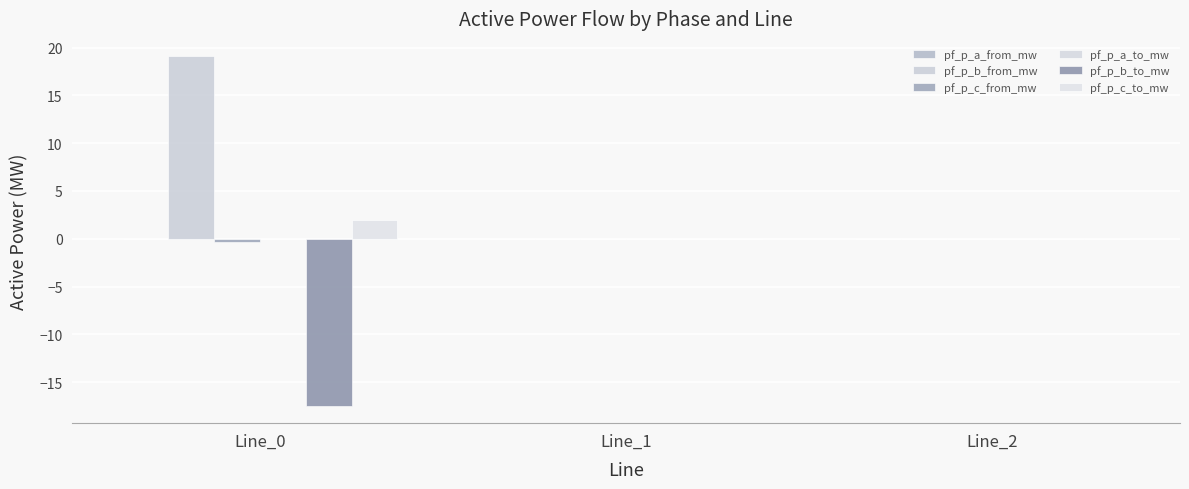

True or false: pf_p_a_to_mw has a value of -0.0 at Line_2.

True